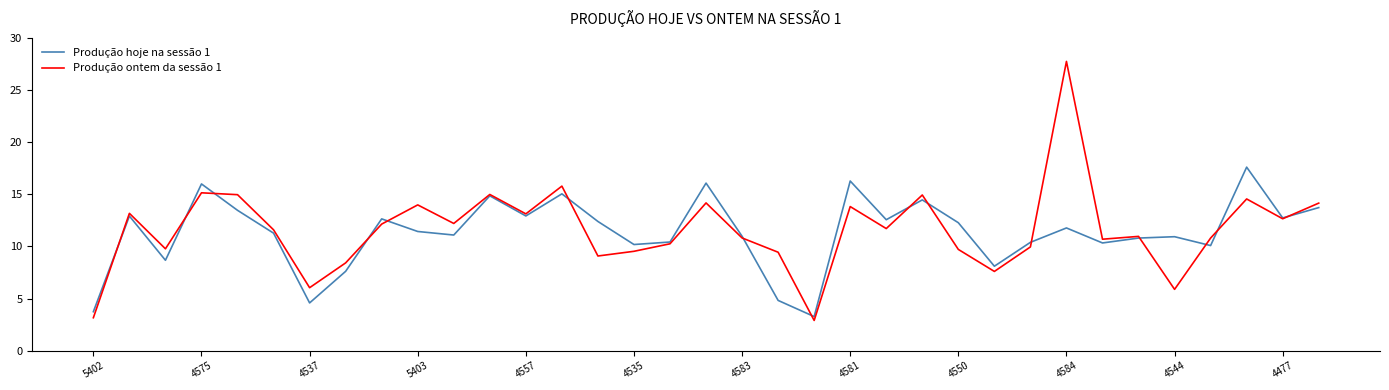

List the series in order of their peak value, highest first.

Produção ontem da sessão 1, Produção hoje na sessão 1